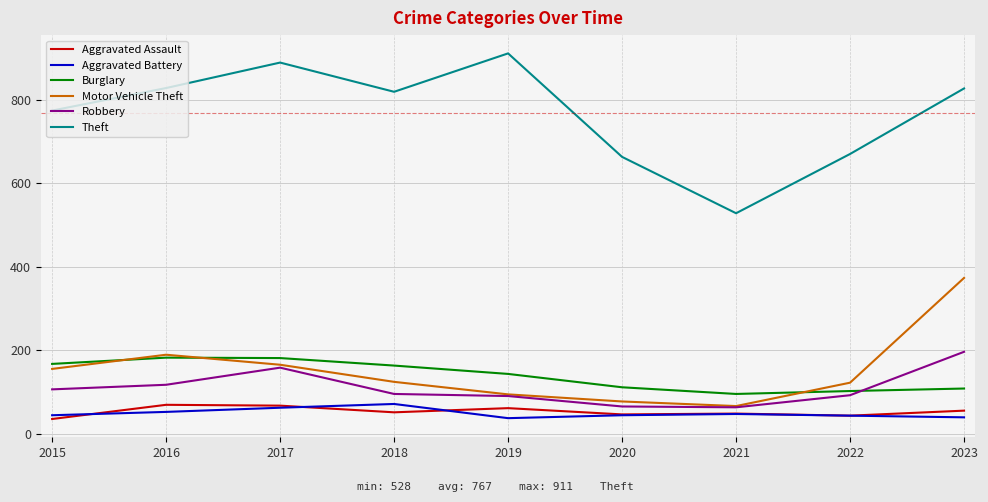

Which series has the largest range (max minus min)?

Theft